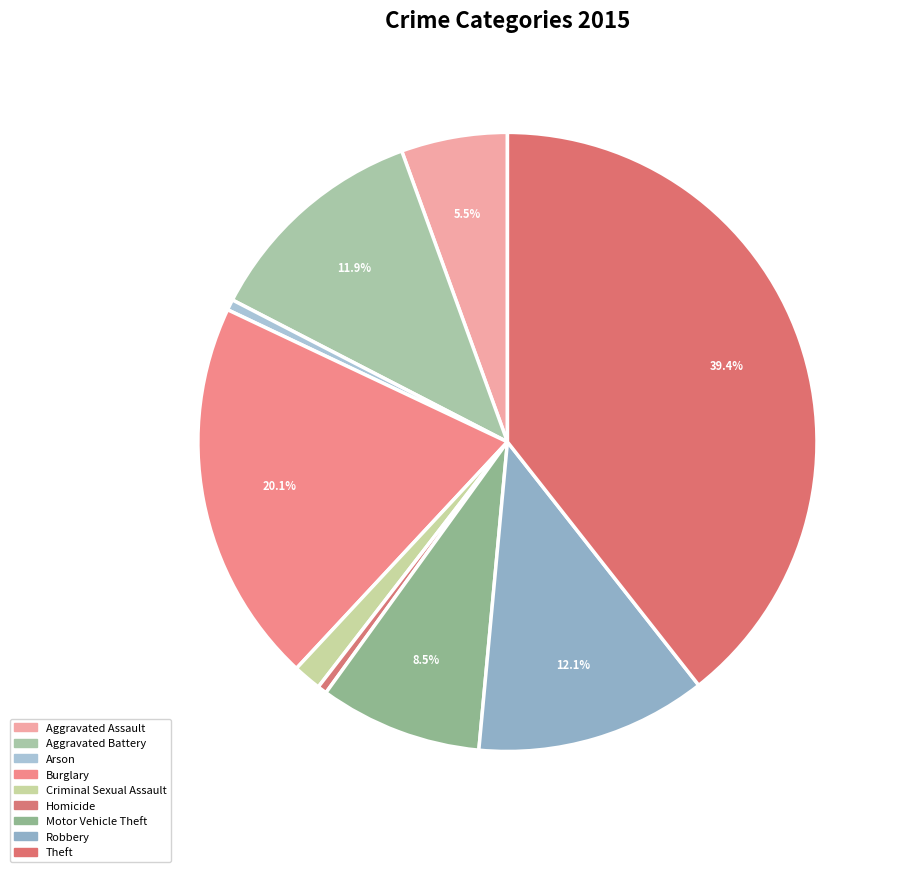

Is there any slice that represents more than half of the pie?

No